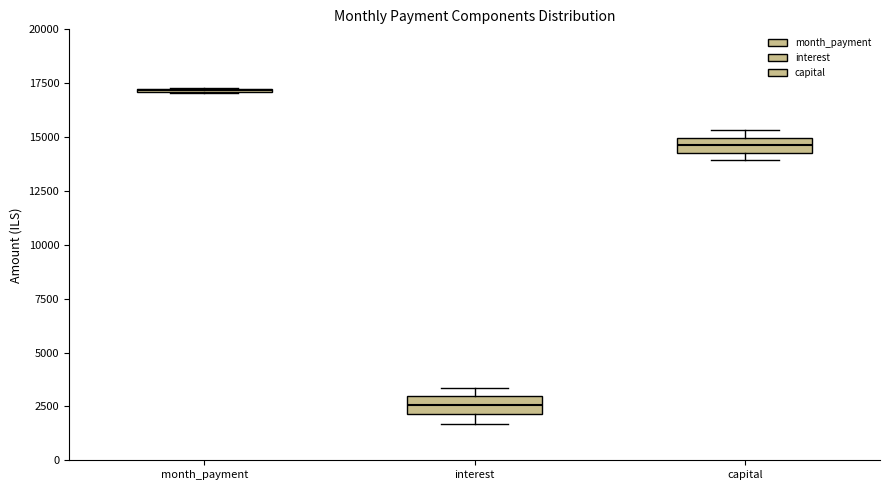

Where is the upper edge of the box for capital on the y-axis? The values are not printed on the chart, so give them approximately, as read against the axis.

15000